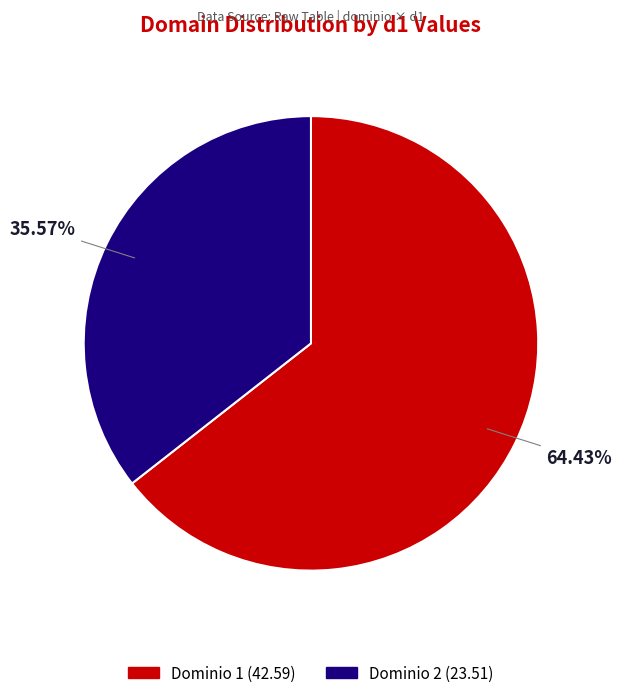

Does any single category account for the majority?

Yes